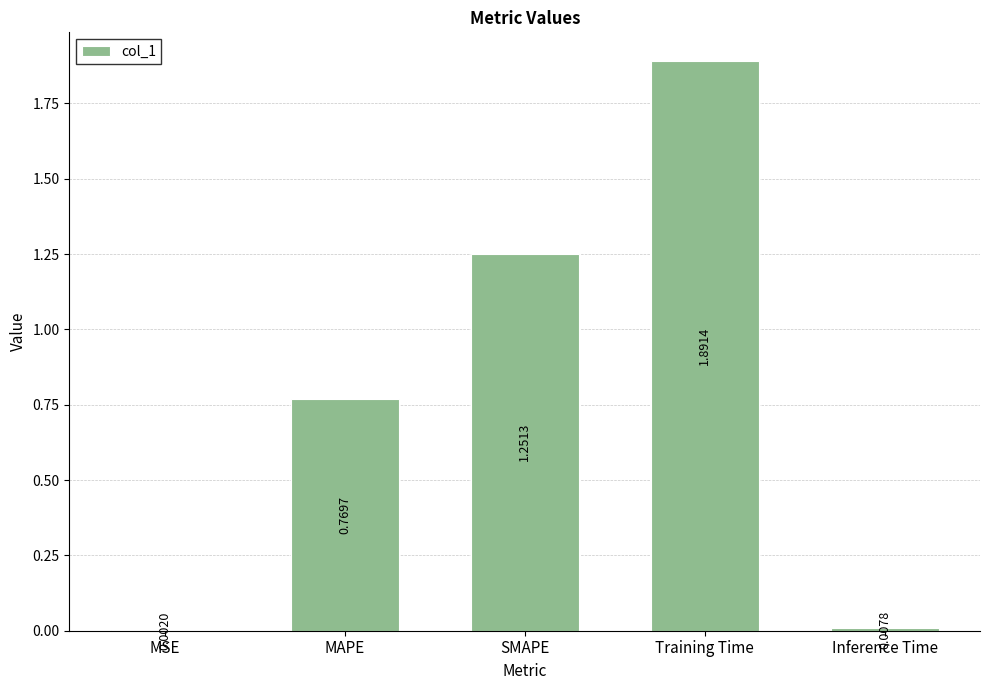

The value at MAPE is 1.0. True or false?

False